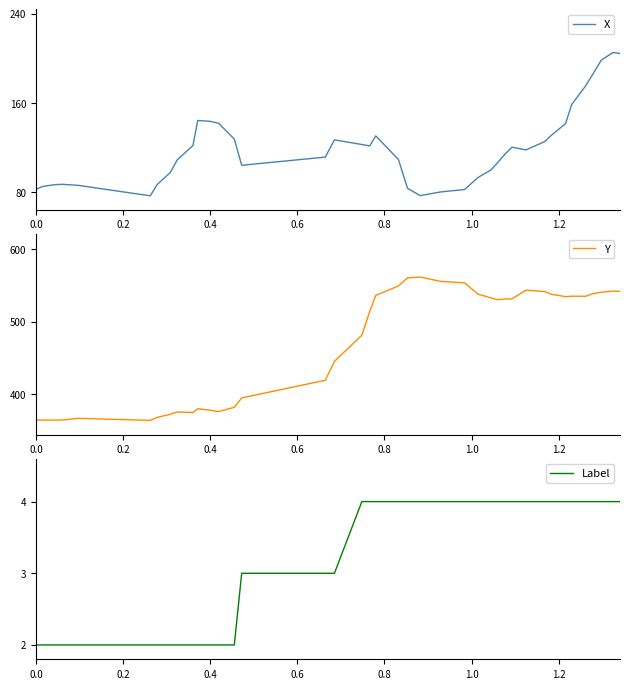

At how many categories does at least one series exceed 524?

21